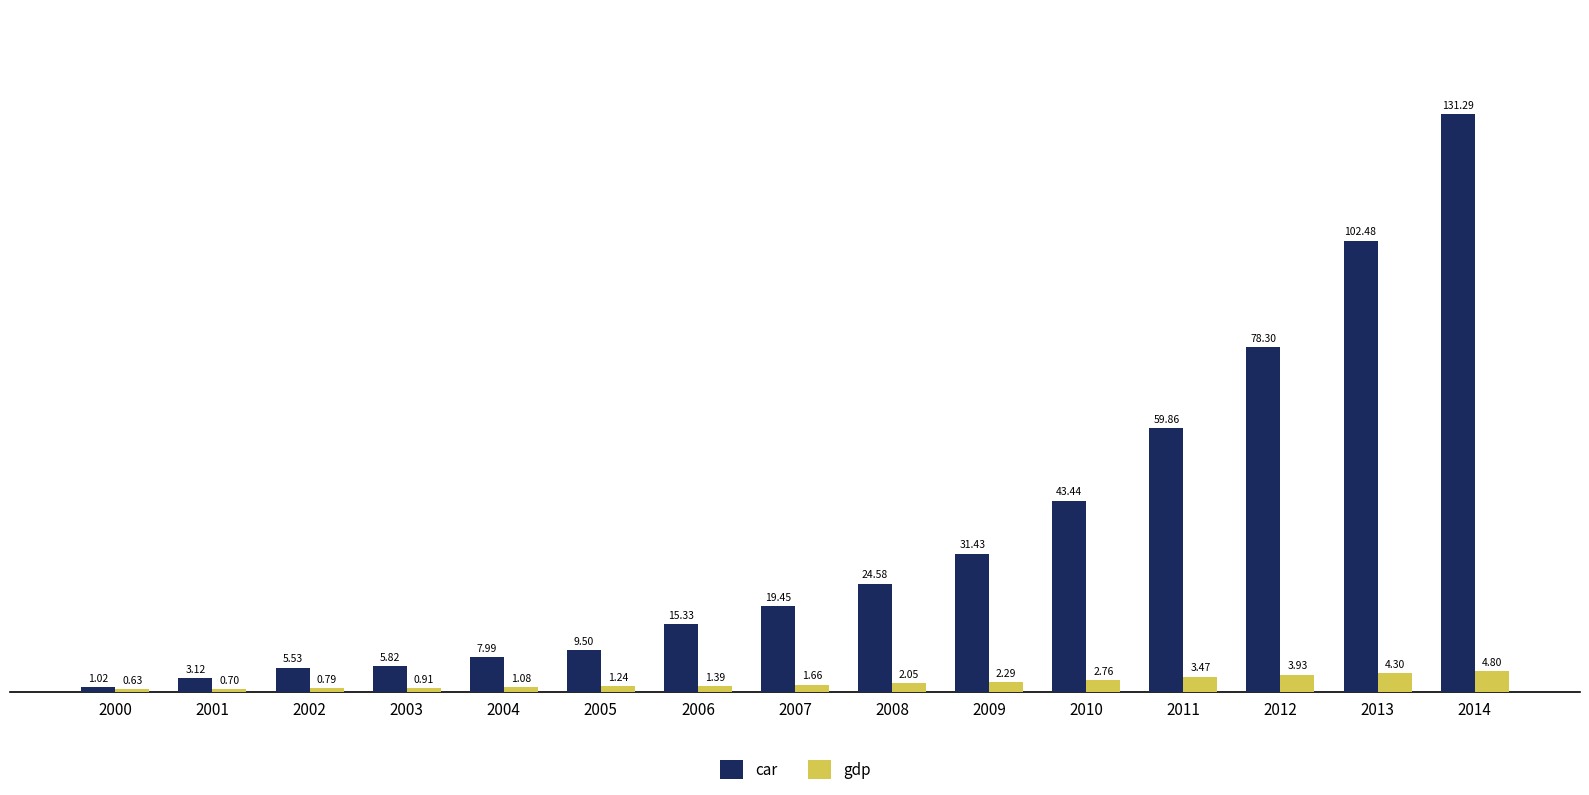

Rank the series by their average value, from highest to lowest.

car, gdp